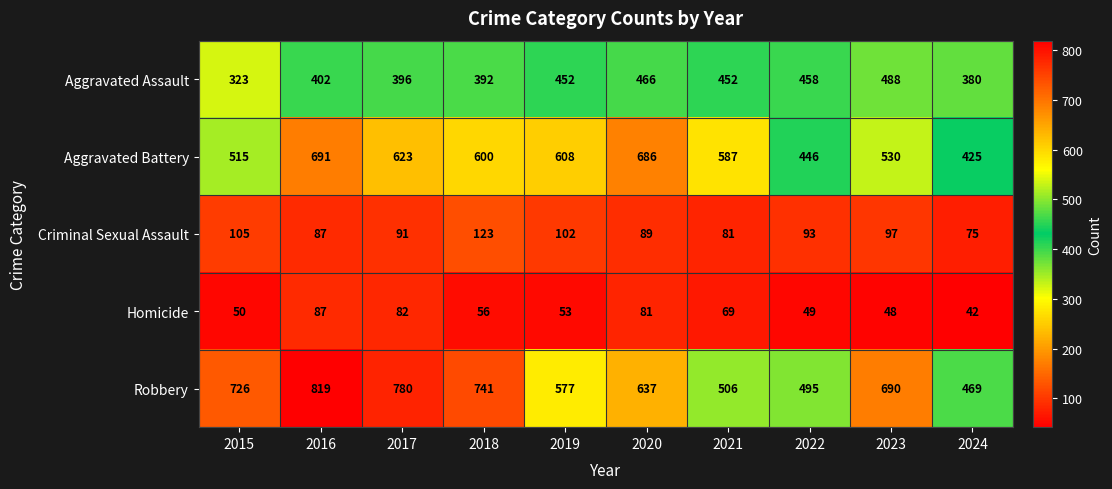

At which category does the chart reach its minimum across all series?

2024